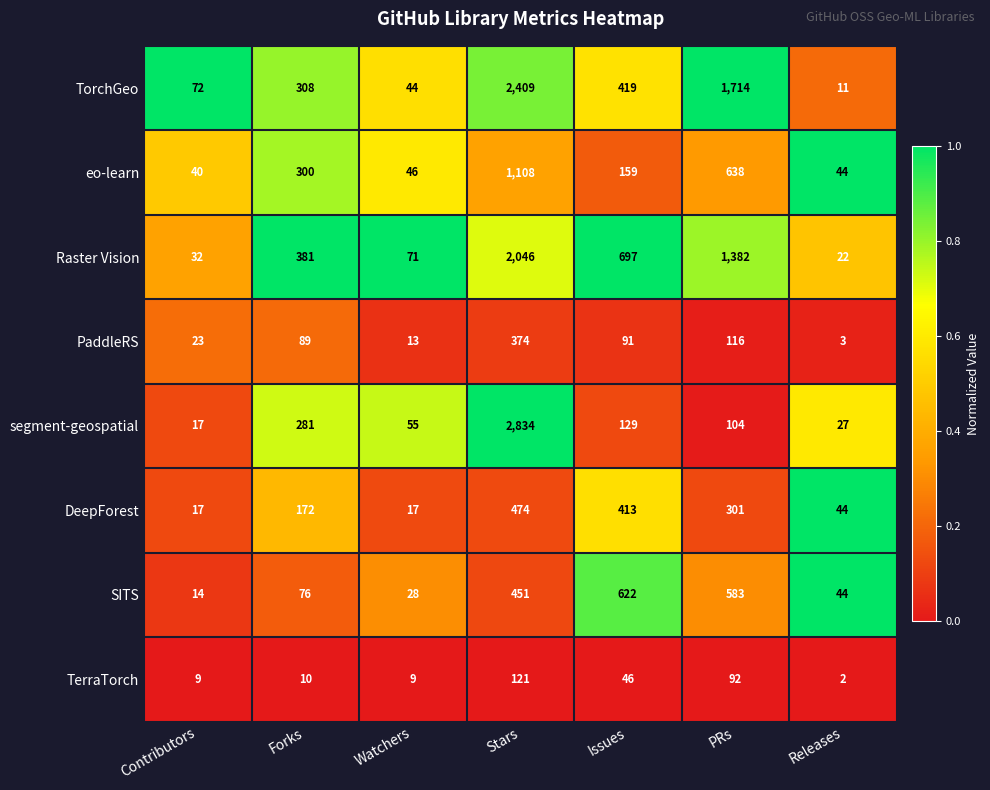

The segment-geospatial series shows 55 at Watchers. True or false?

True